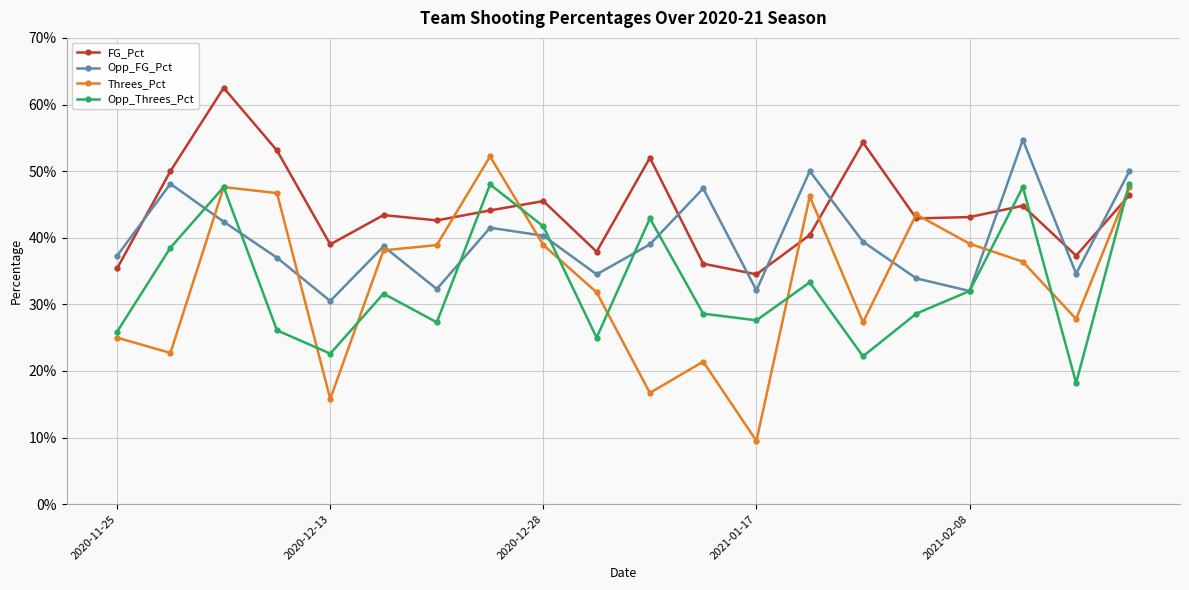

What is the highest value of the FG_Pct series?

0.6